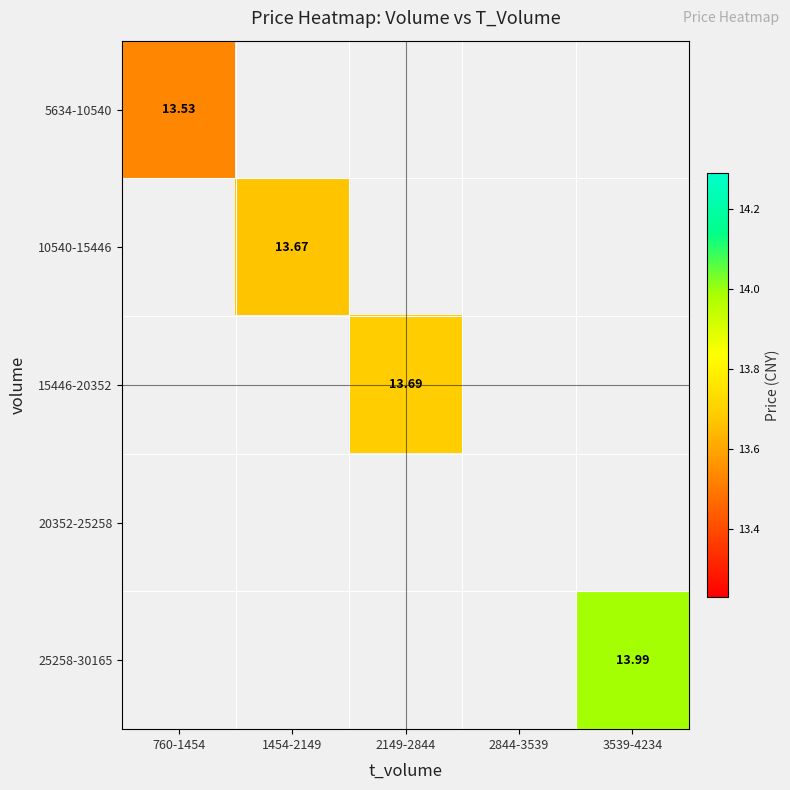

How many values in the 15446-20352 series exceed 13?

1